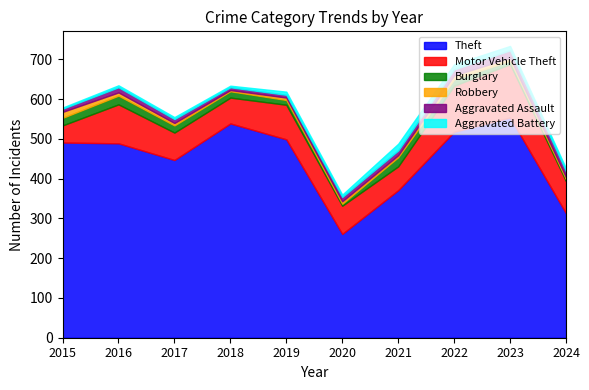

What is the difference between the maximum and minimum values in the Robbery series?

12